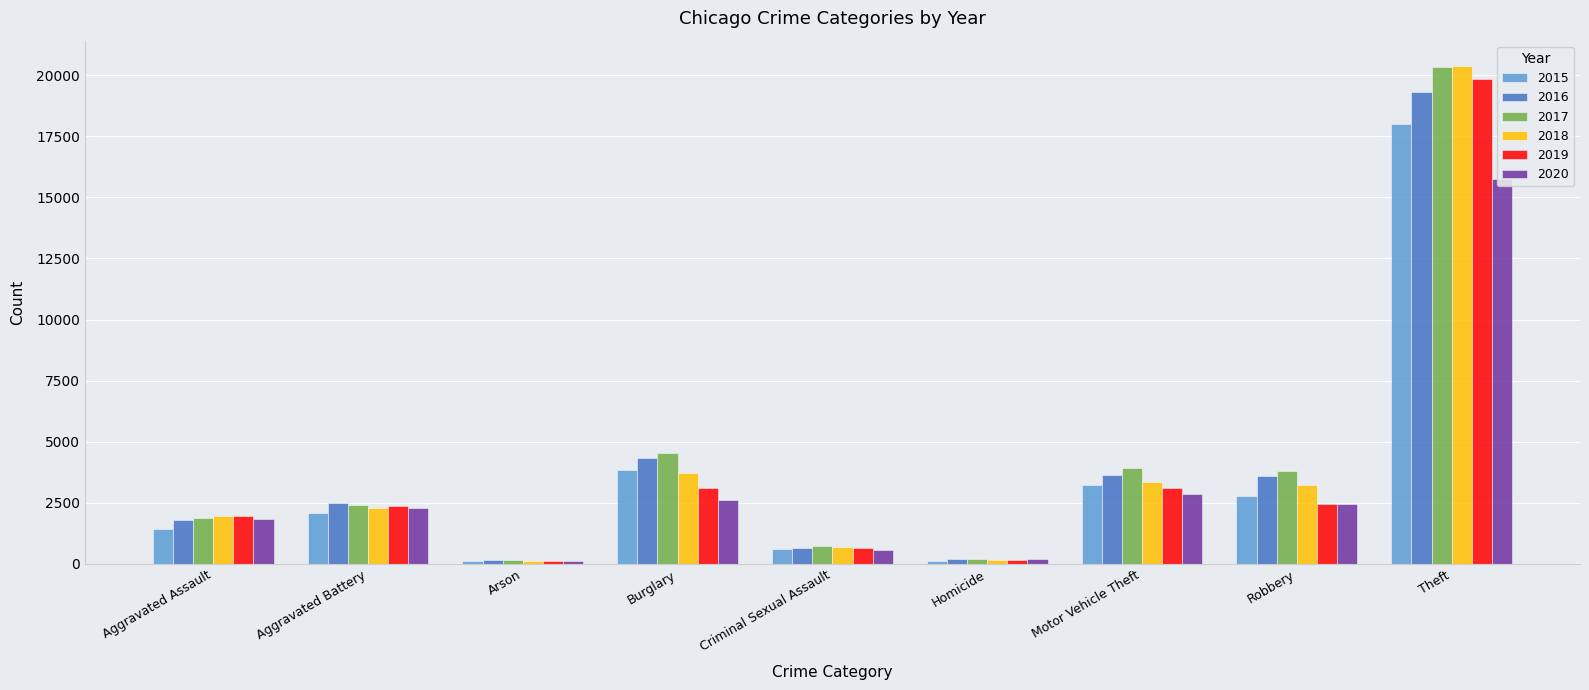

What is the total value across all series at Robbery?

18288